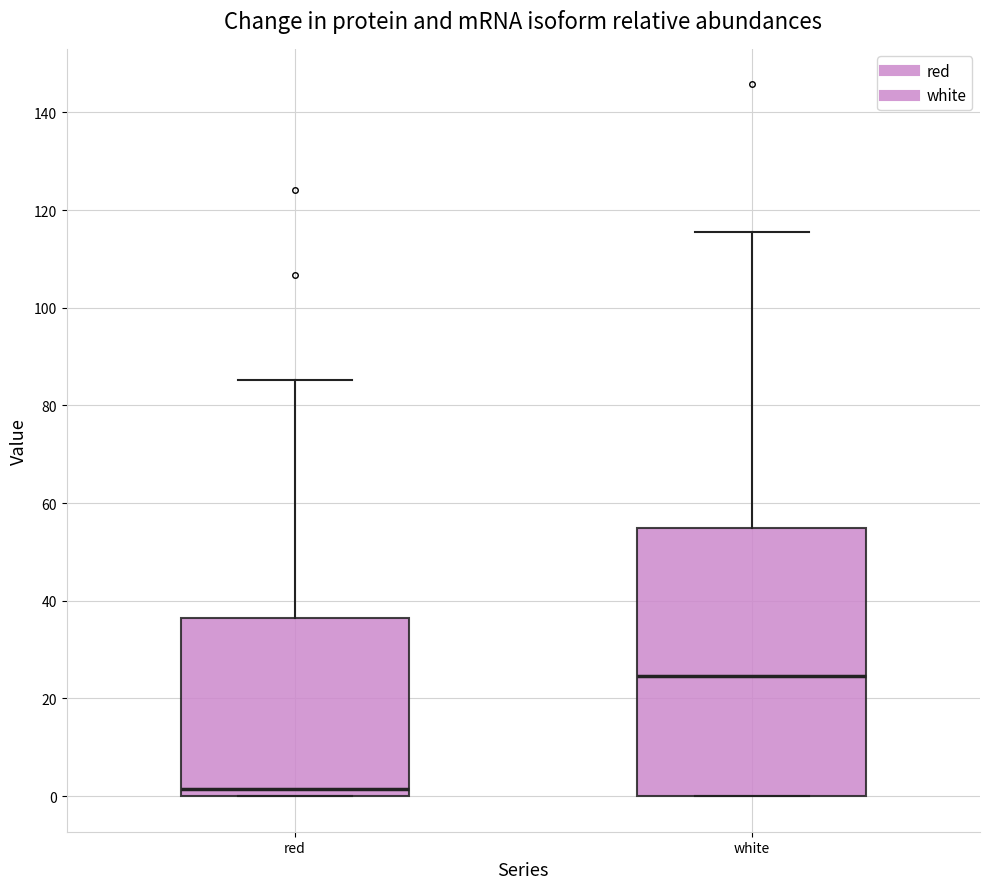

Which box's median line is the highest?

white